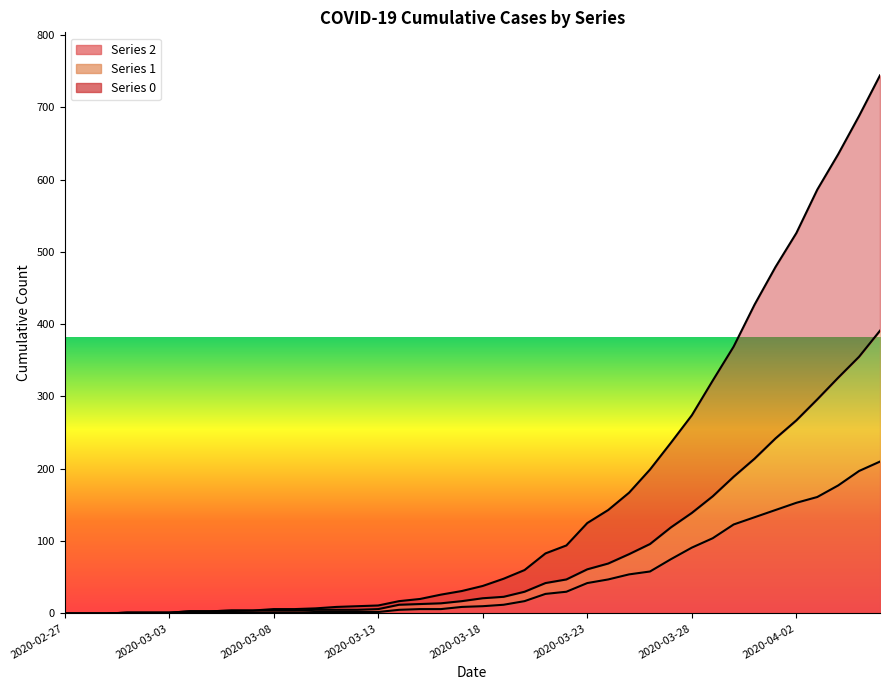

Which has a higher value, 2020-03-21 or 2020-03-29?

2020-03-29